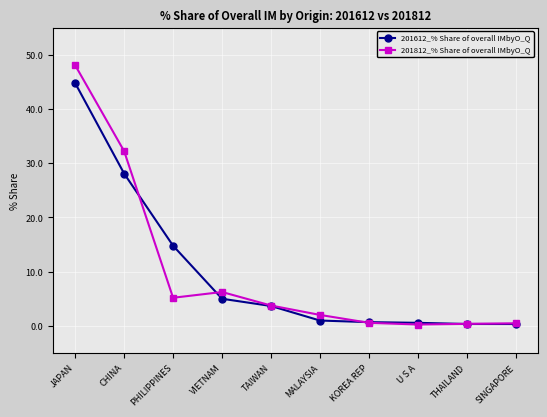

What is the greatest value displayed?

48.1